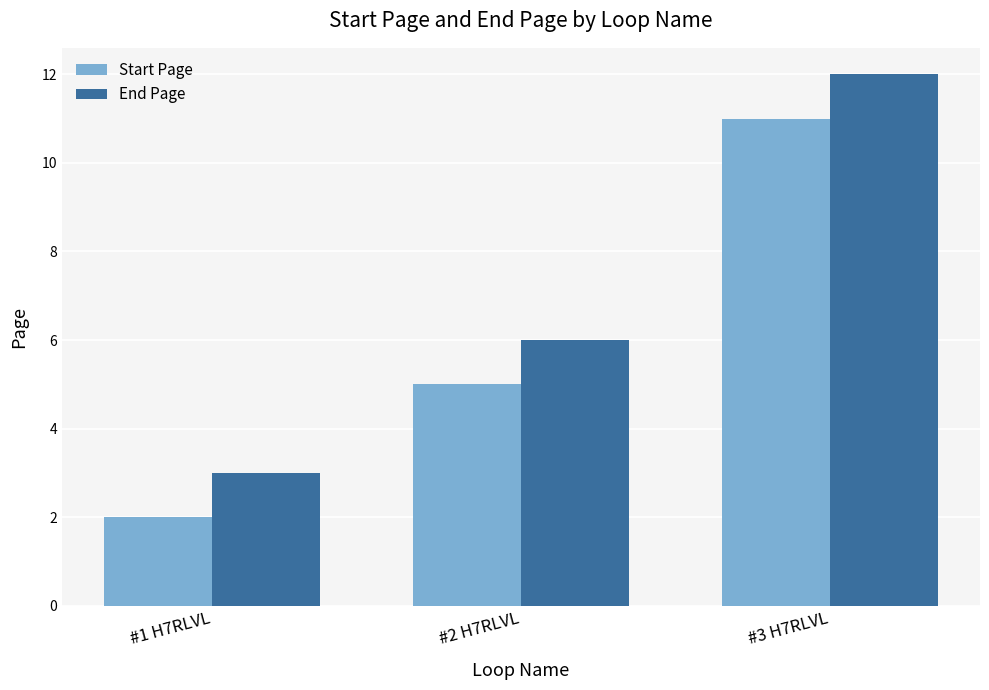

What is the greatest value displayed?

12